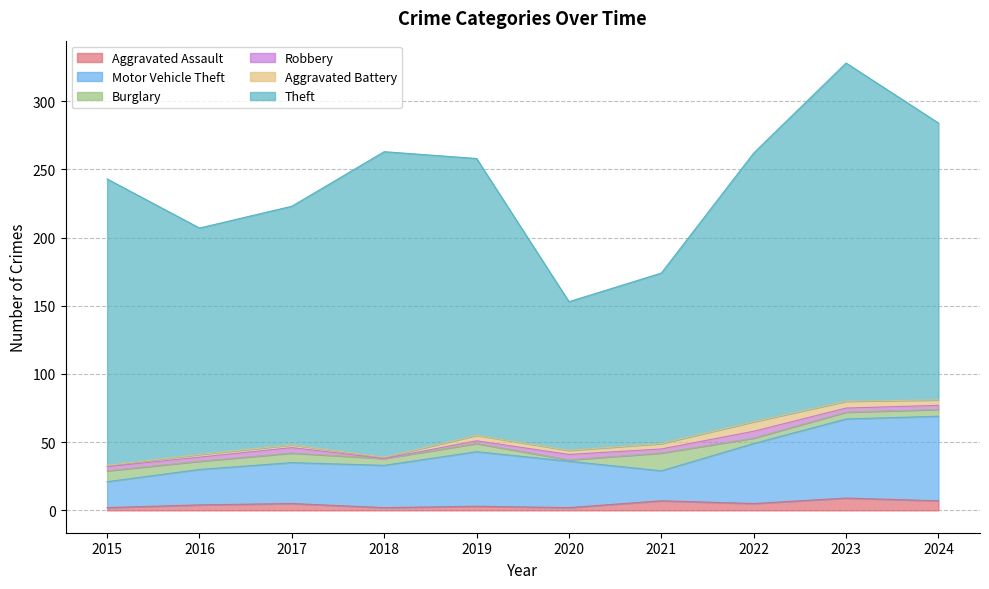

What is the difference between the maximum and minimum values in the Burglary series?

12